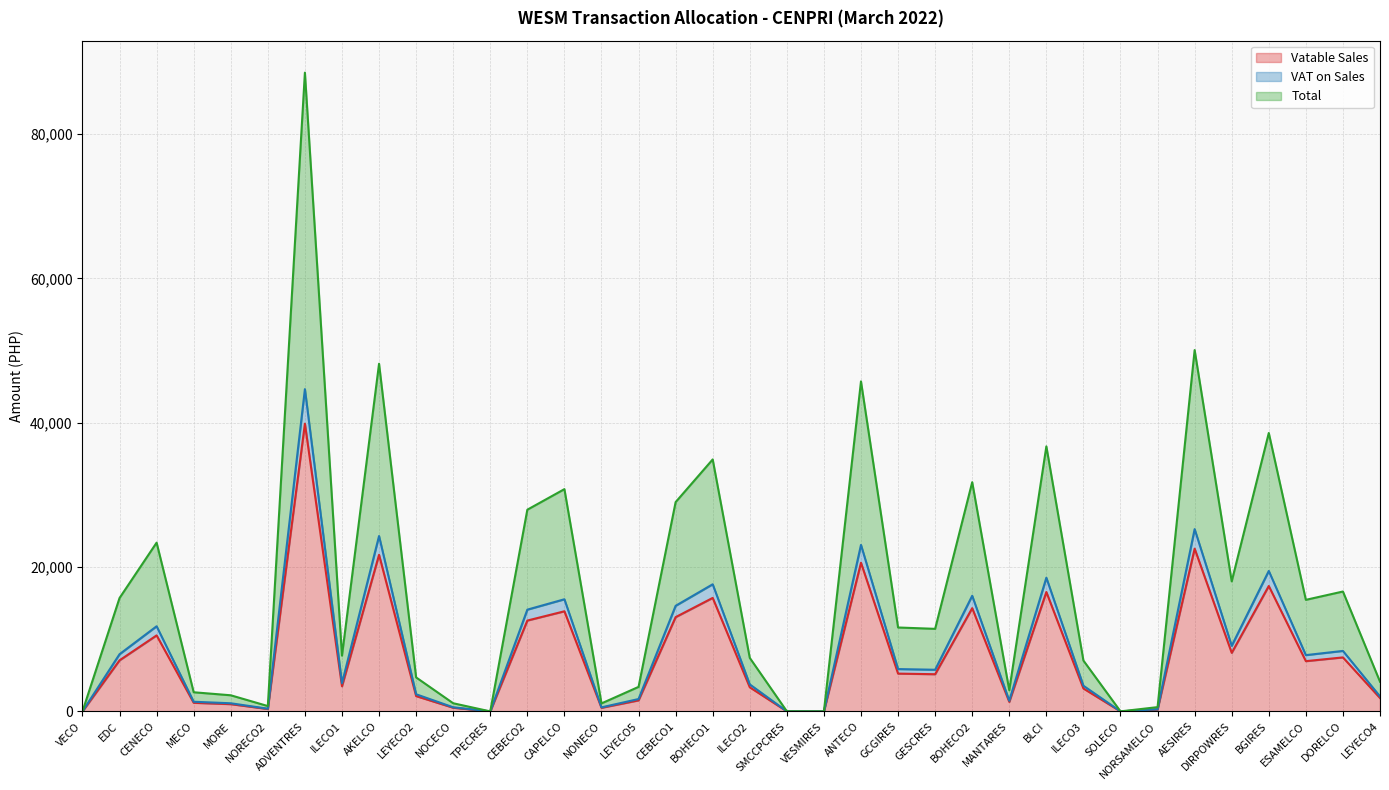

Where is the first local maximum for Total?

CENECO